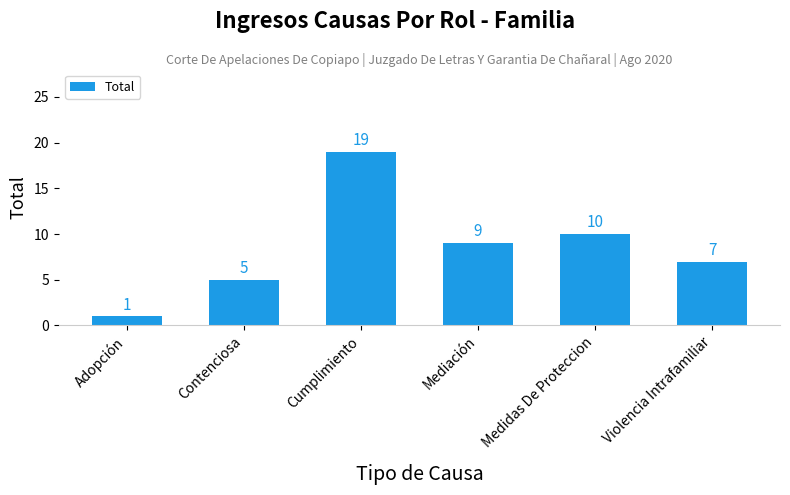

List the labels in order of value, largest first.

Cumplimiento, Medidas De Proteccion, Mediación, Violencia Intrafamiliar, Contenciosa, Adopción